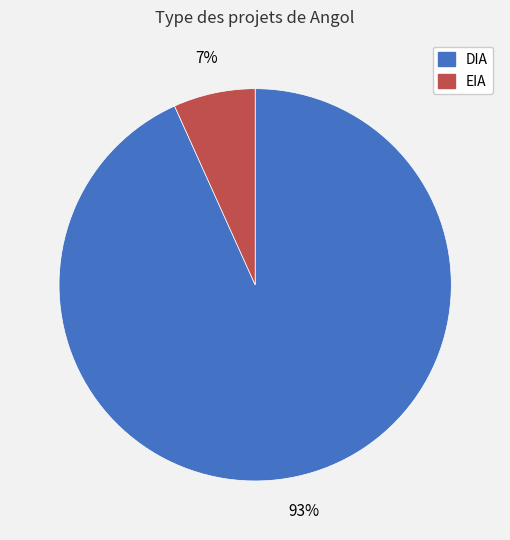

To the nearest percent, what portion does DIA represent?

93%